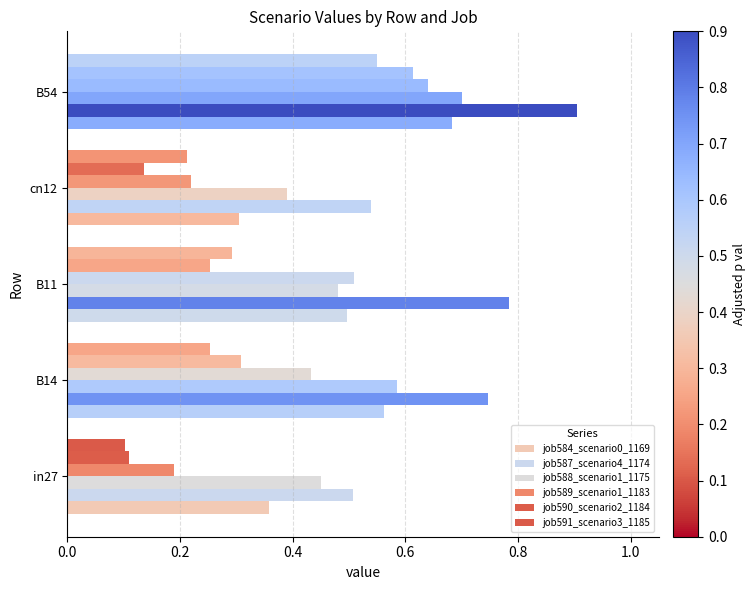

How many data points does each series have?

5